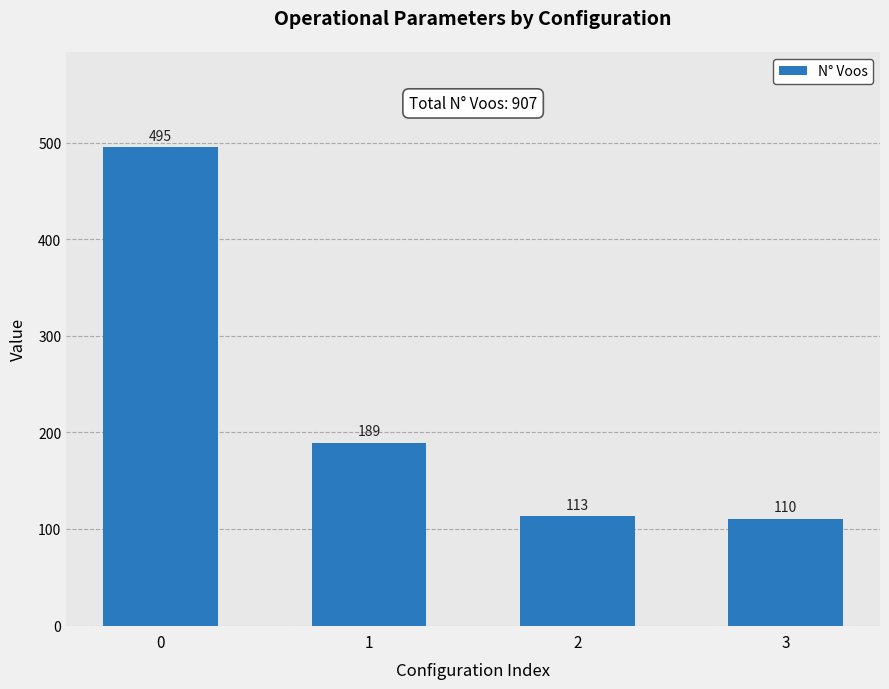

Is it true that the value at 0 is 495?

True